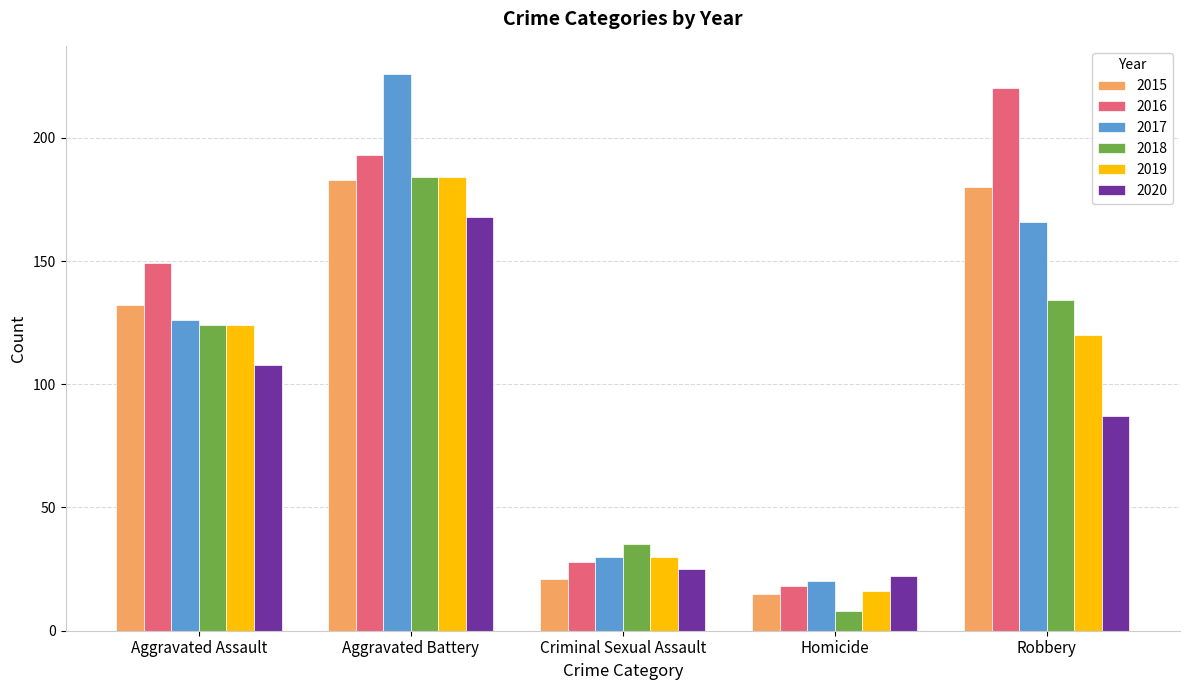

Which series has the largest total across all categories?

2016